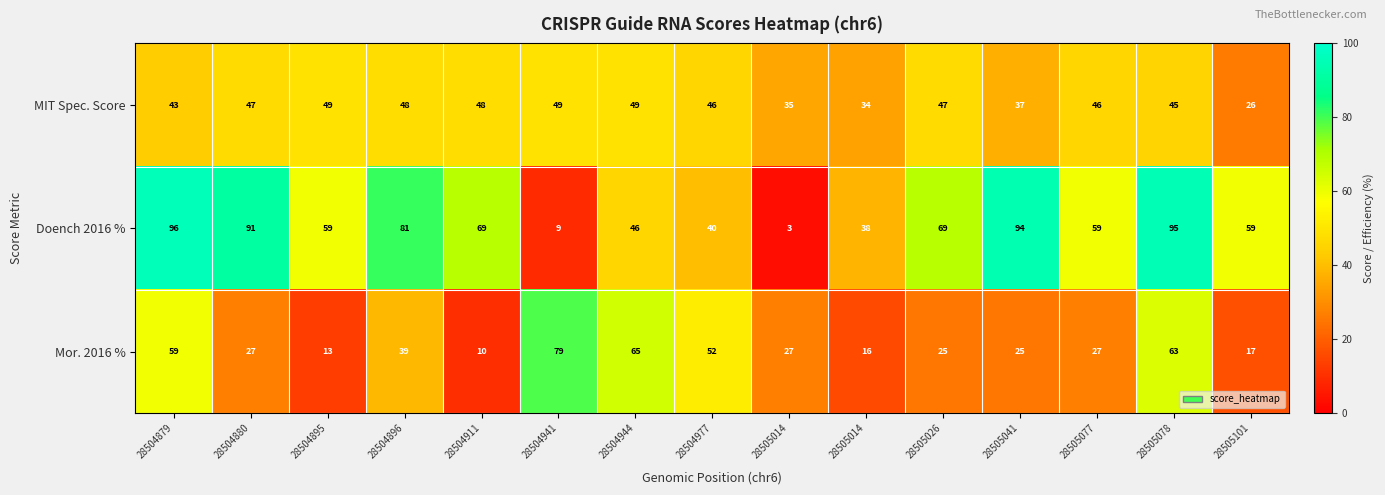

What is the greatest value displayed?

96